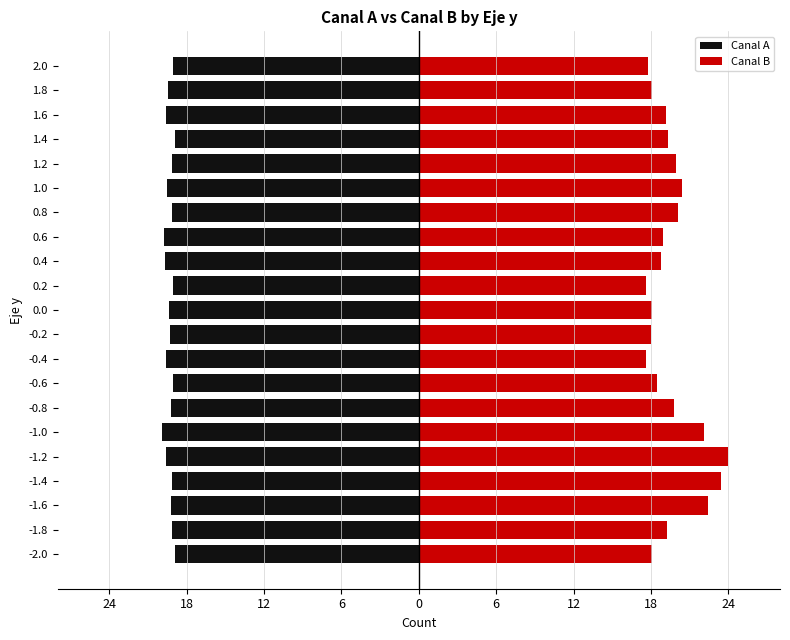

How many data points in Canal A are above -19?

2